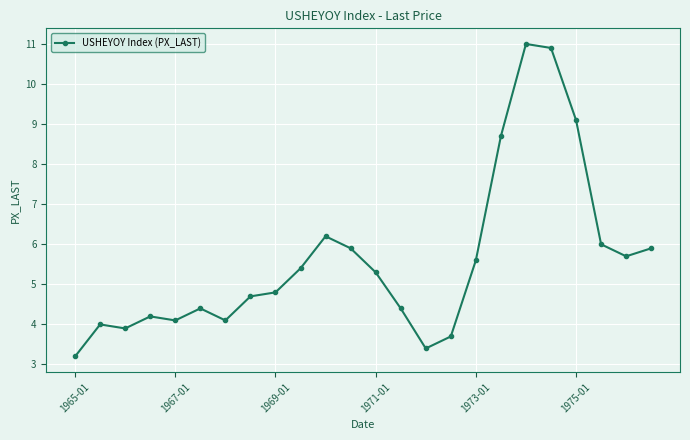

What is the value of the 17th point from the left?

5.6